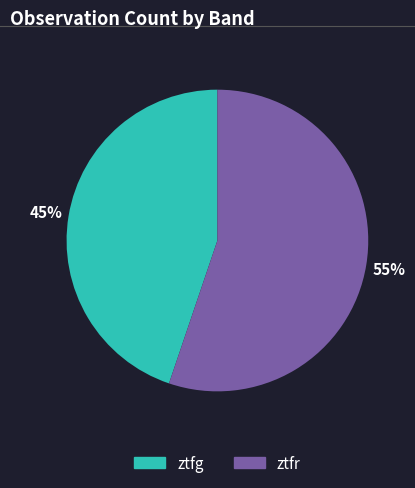

What is the largest slice in the pie chart?

ztfr